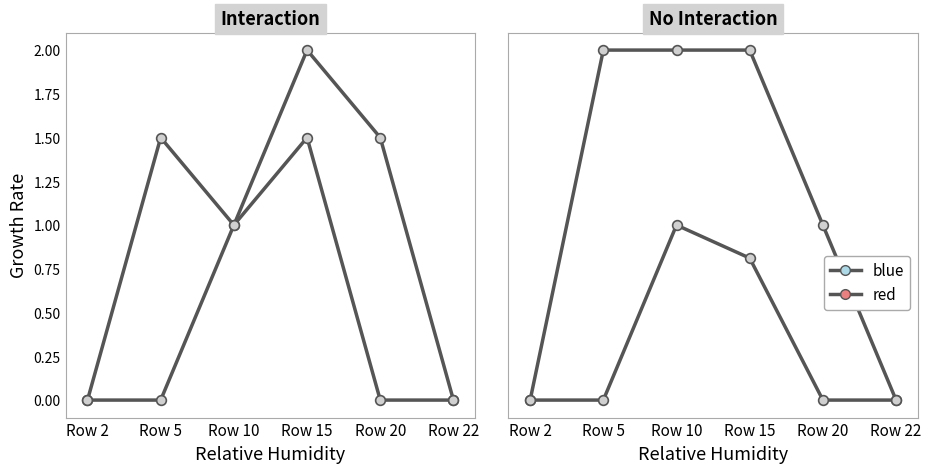

Which series has the largest total across all categories?

blue